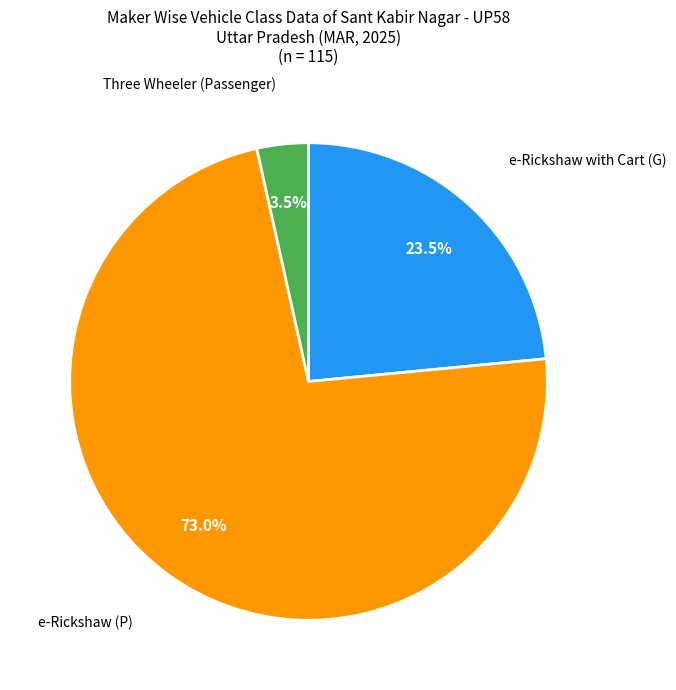

Does any single category account for the majority?

Yes